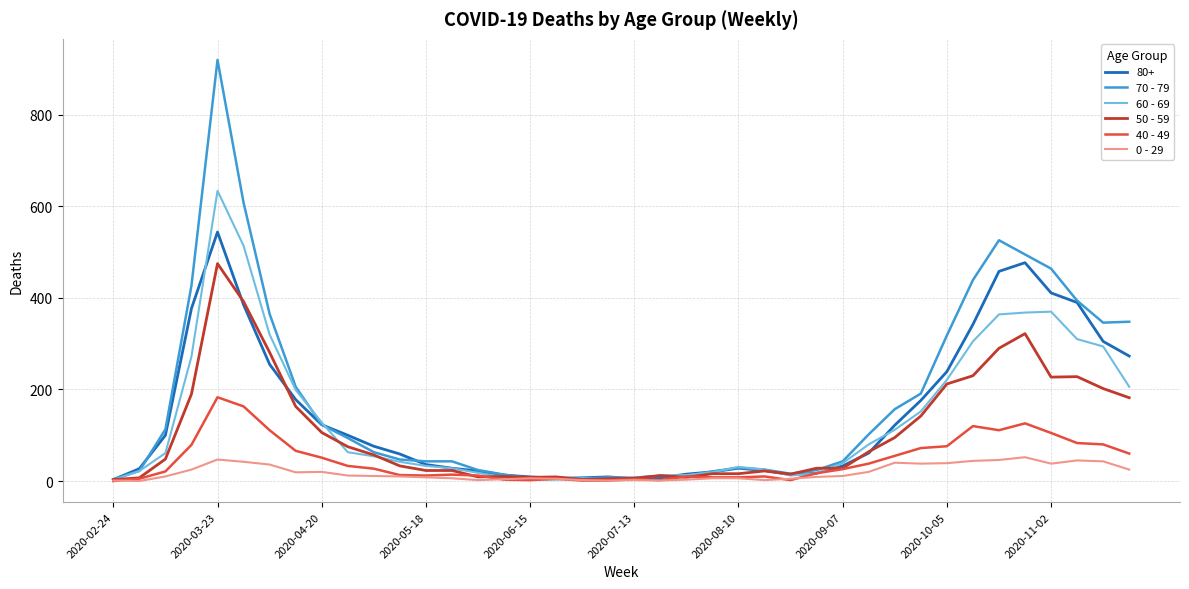

Rank the series by their maximum value, from highest to lowest.

70 - 79, 60 - 69, 80+, 50 - 59, 40 - 49, 0 - 29